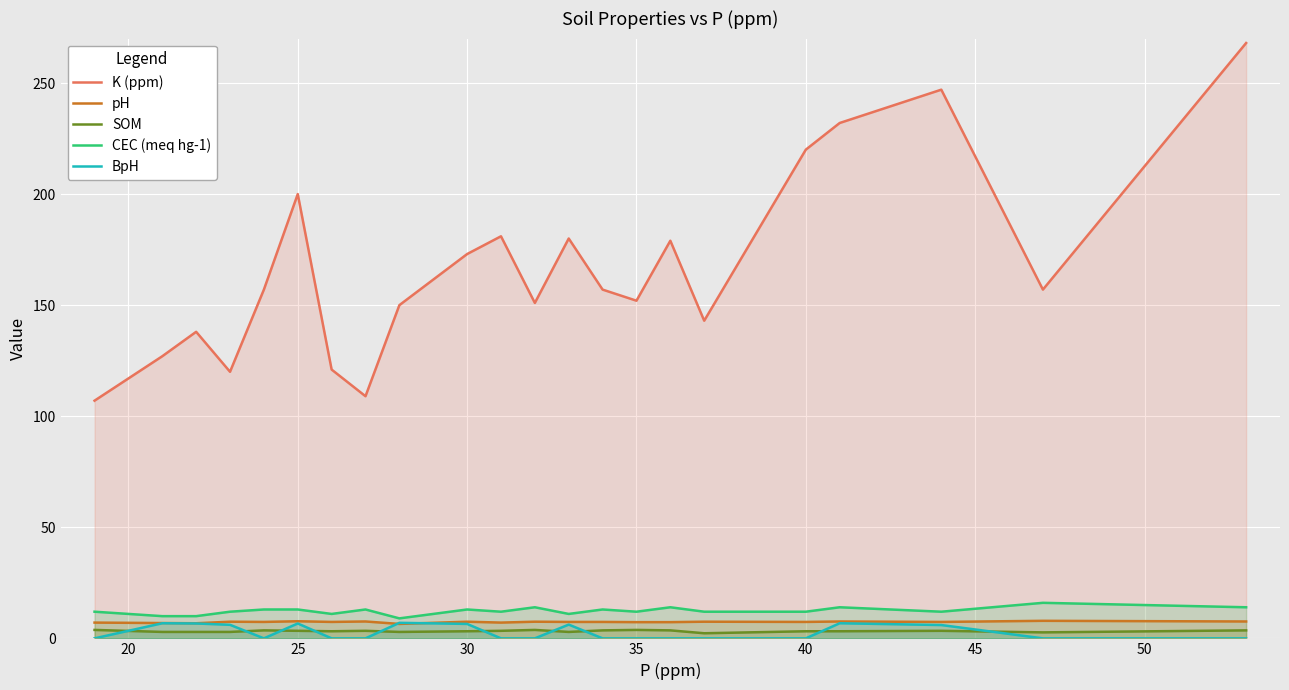

True or false: pH and SOM cross at least once.

False